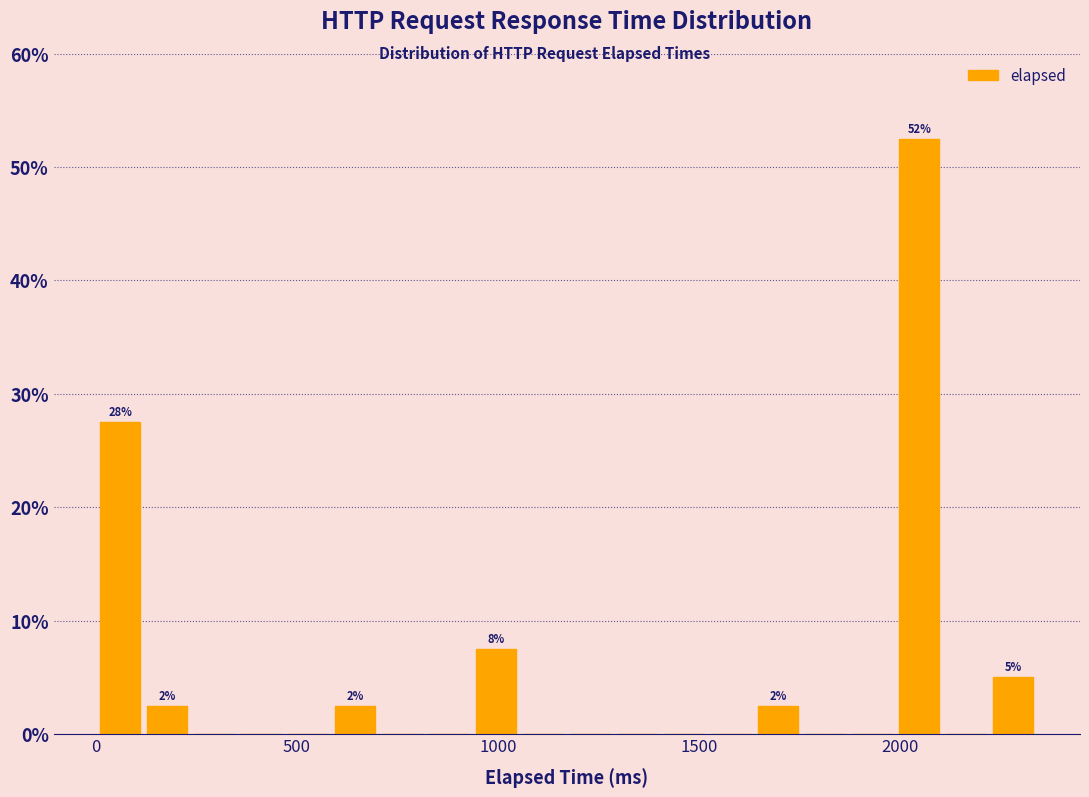

Around what value on the x-axis is the tallest bar? Give the approximate position of its centre, as read against the axis.

2050